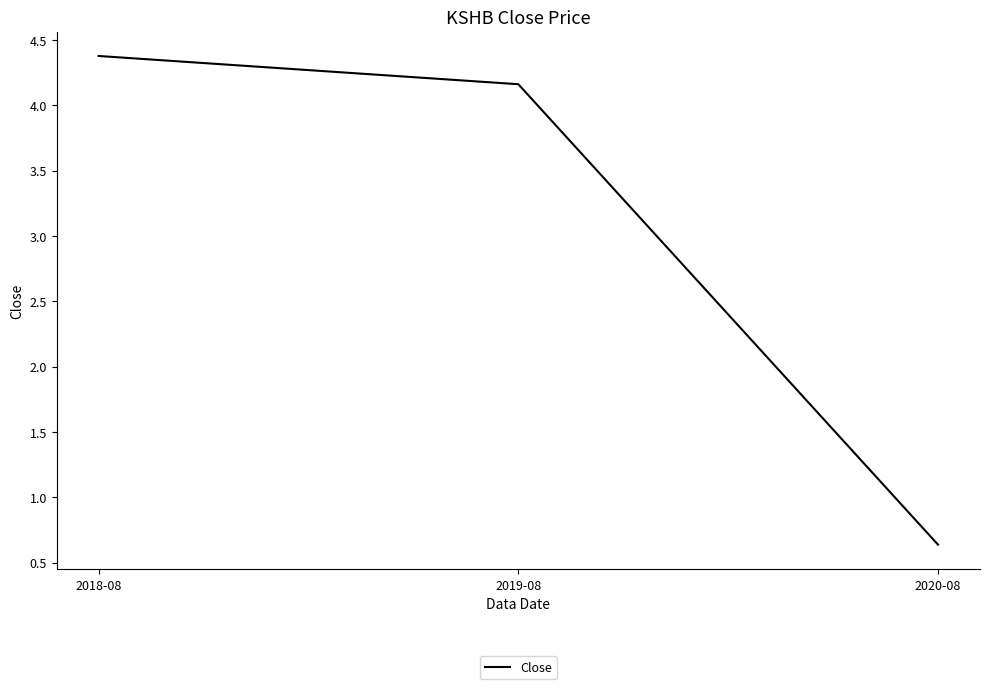

Reading left to right, list all the values displayed in this chart.

4.4	4.2	0.6